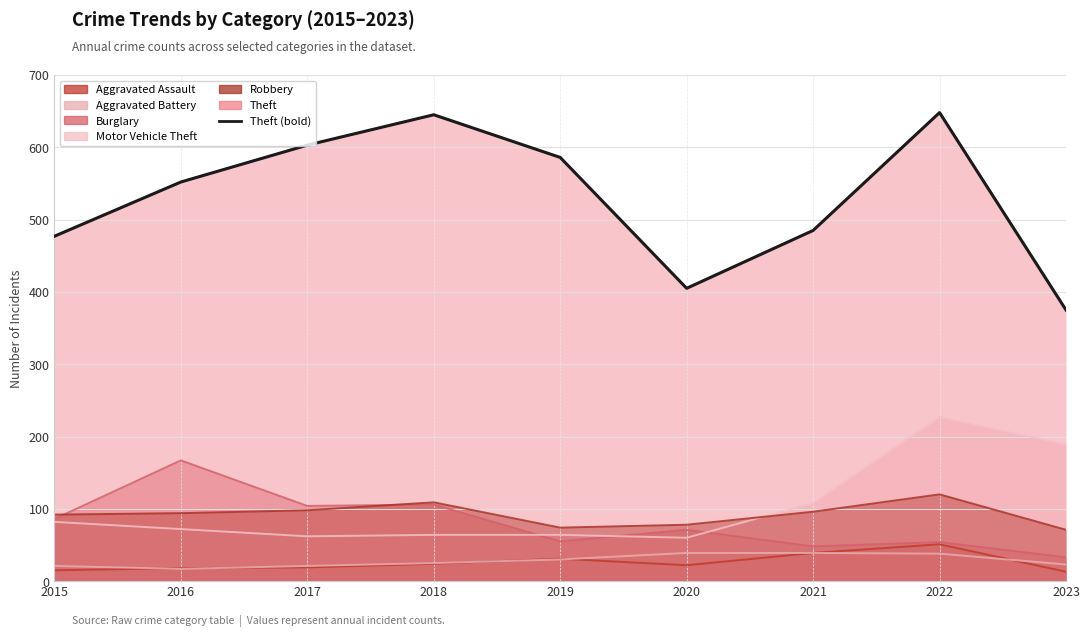

Reading left to right, extract all data points from this chart.

Aggravated Assault: 15	18	19	24	31	22	39	51	13
Aggravated Battery: 21	17	21	25	30	39	39	38	23
Burglary: 86	167	104	106	55	71	48	54	33
Motor Vehicle Theft: 82	72	62	64	64	60	108	227	189
Robbery: 92	94	98	109	74	78	96	120	71
Theft: 477	552	603	645	586	405	485	648	375